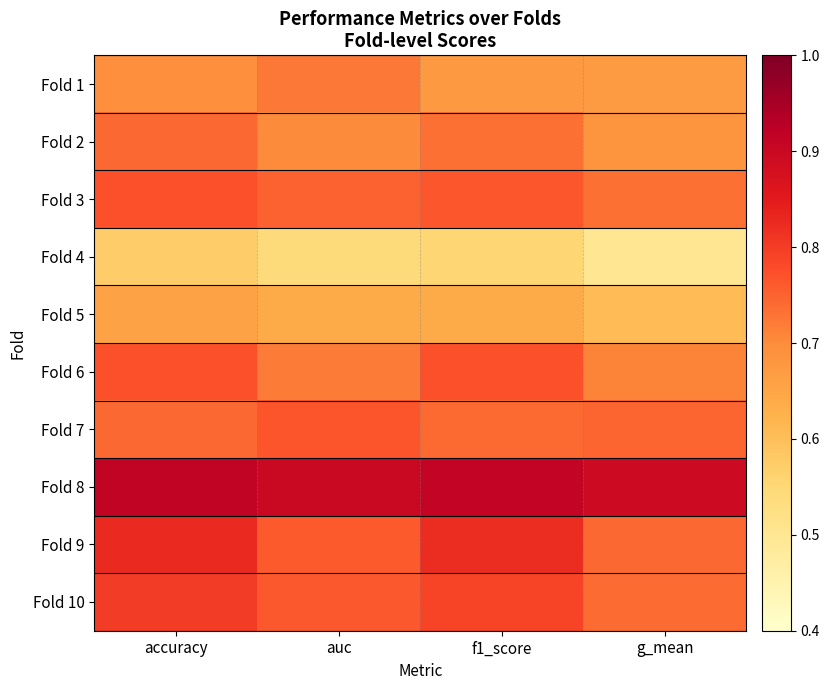

Between g_mean and auc, which is larger?

auc